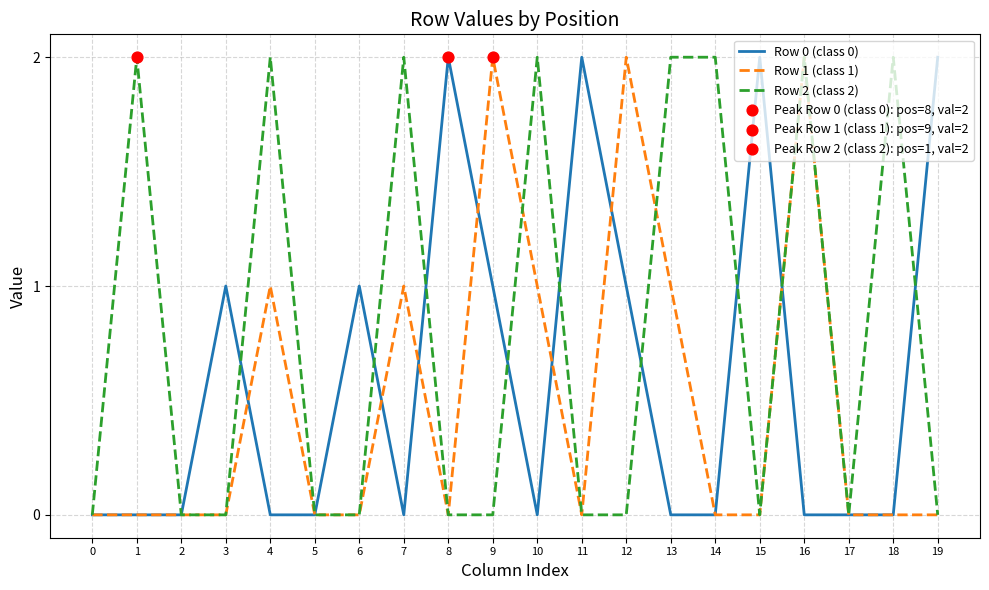

Between 6 and 8, which series saw the biggest shift?

Row 0 (class 0)